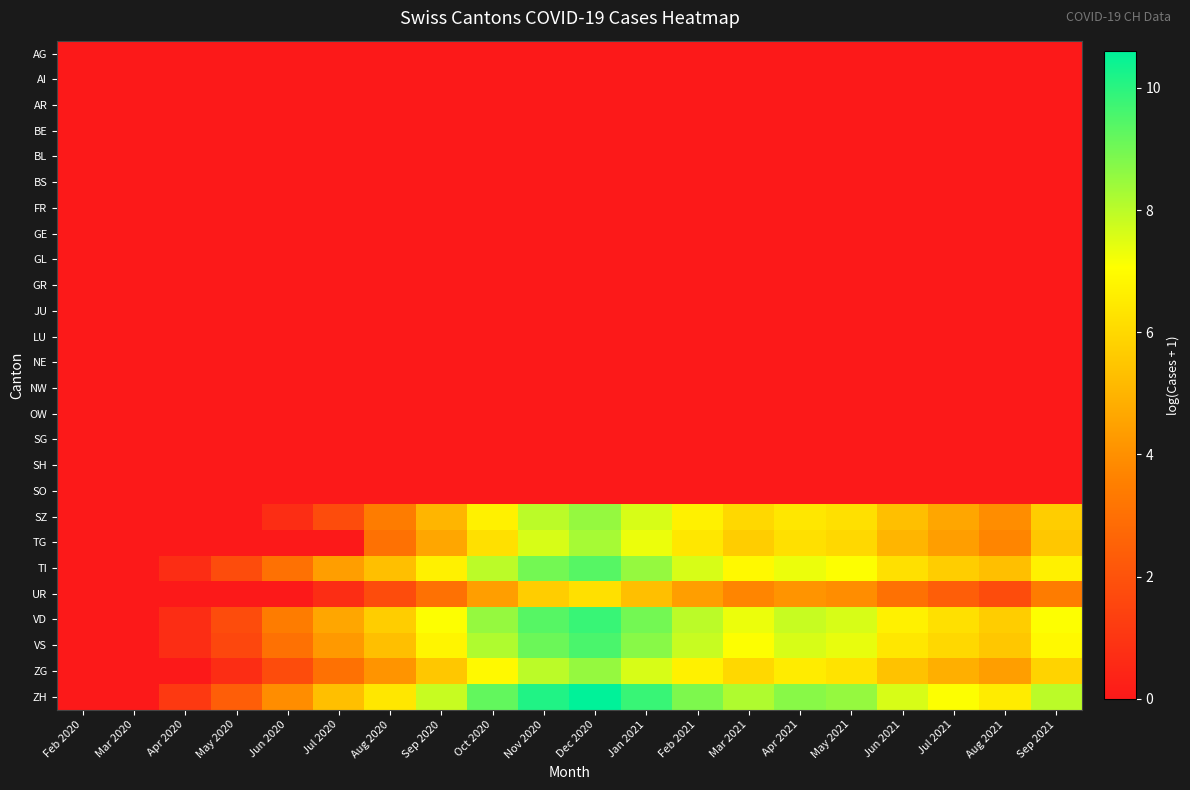

What is the total value across all series at Jul 2021?

41.3